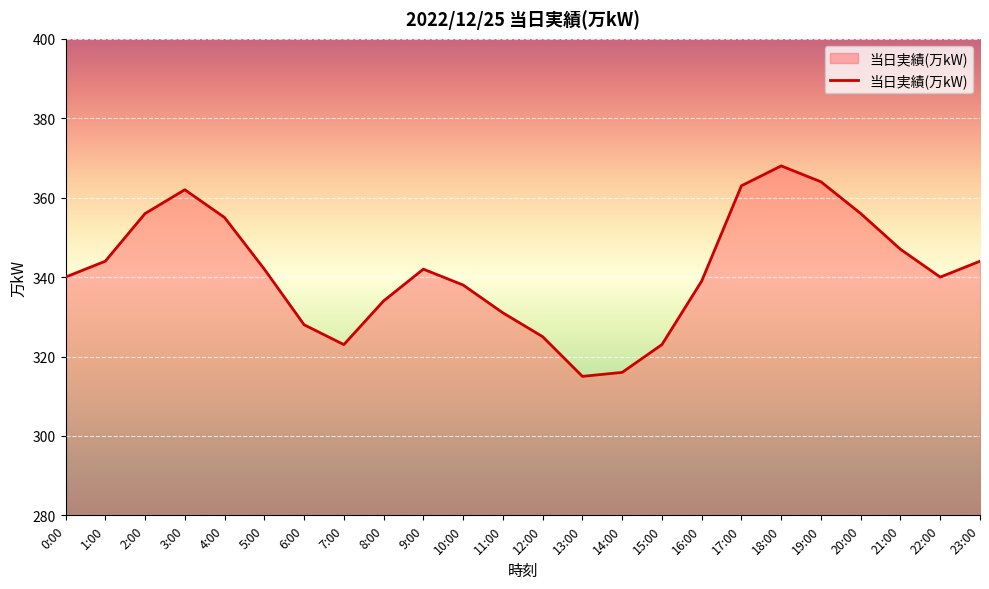

What position from the right is 13:00?

11